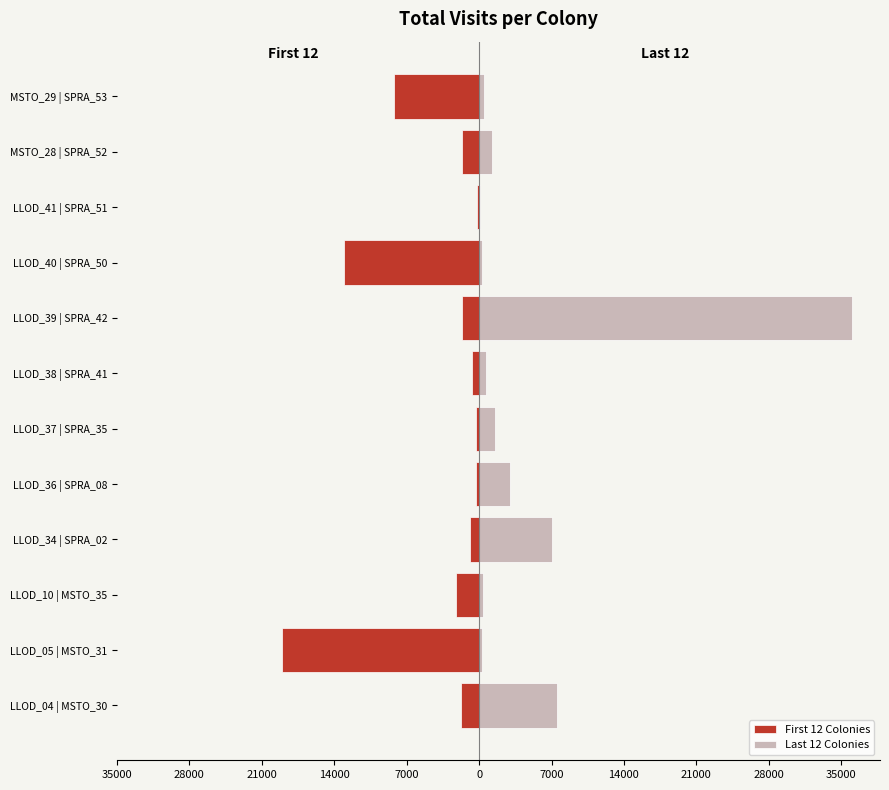

What are all the series names shown in the legend?

First 12 Colonies, Last 12 Colonies